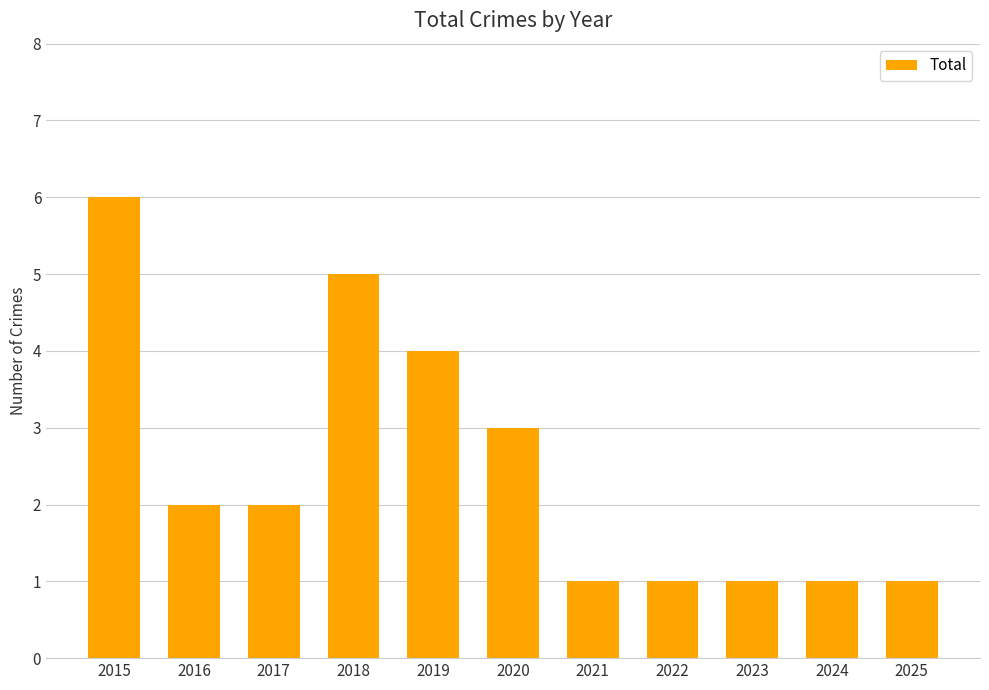

Are the bars horizontal?

No